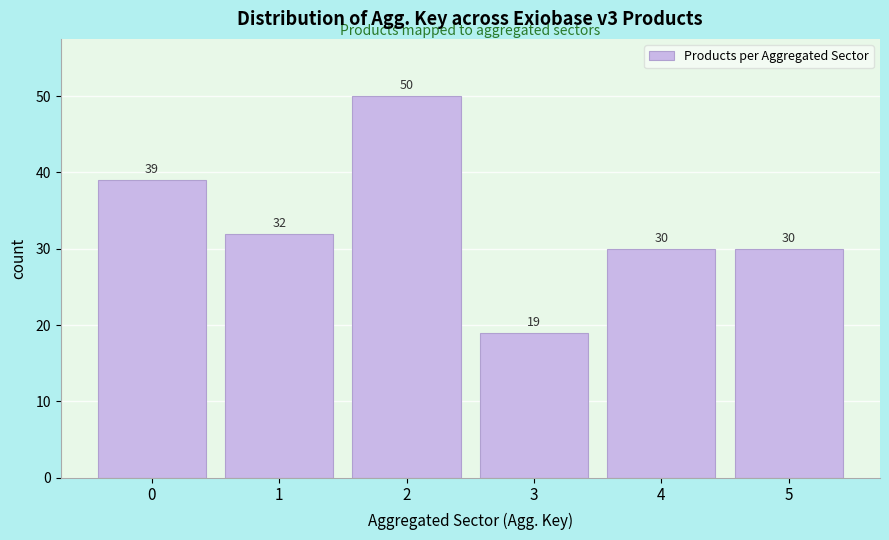

Reading left to right, extract all data points from this chart.

0=39	1=32	2=50	3=19	4=30	5=30